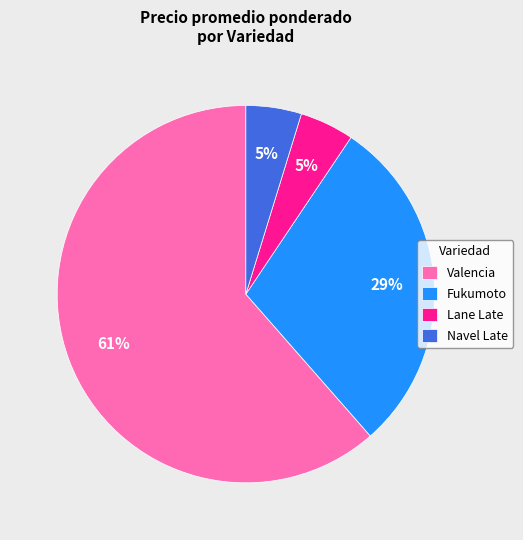

To the nearest percent, what is the average slice percentage?

25%